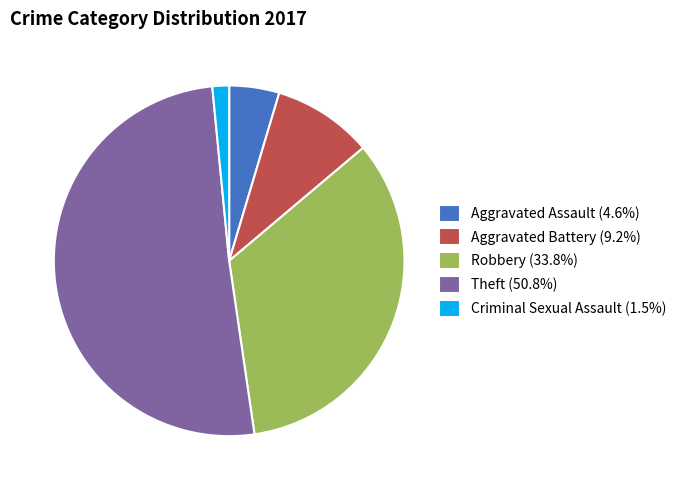

Combined, do Aggravated Assault (4.6%) and Robbery (33.8%) account for over 50%?

No